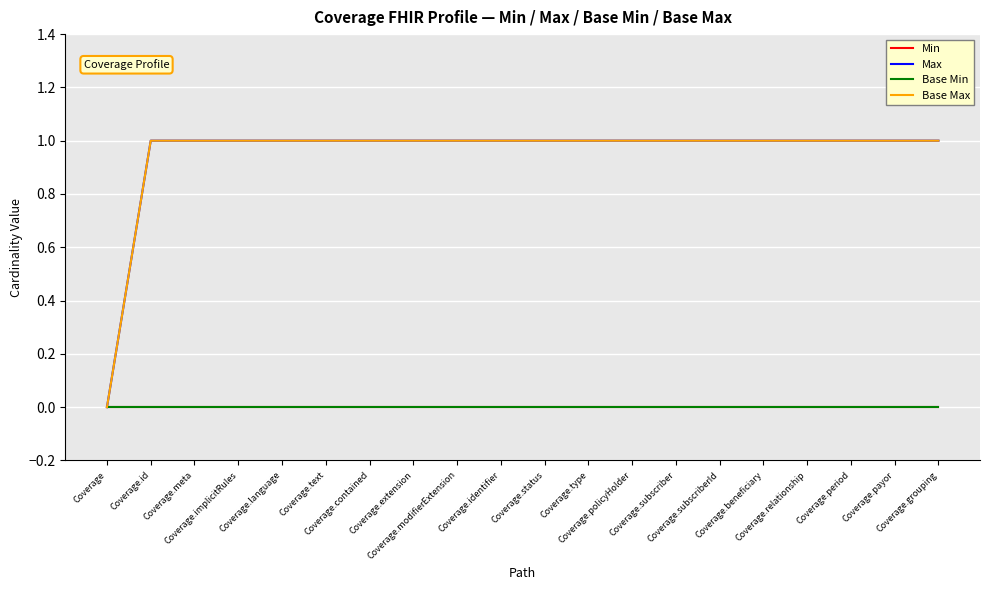

At which label does Max reach its peak?

Coverage.id